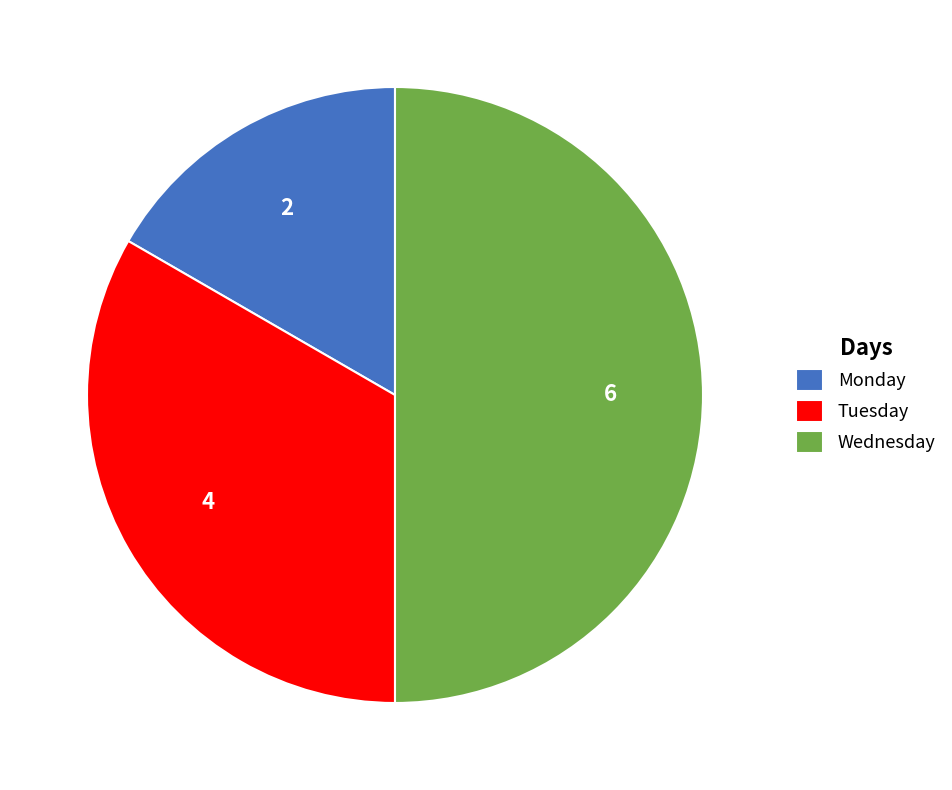

True or false: Monday accounts for 17% of the total.

True